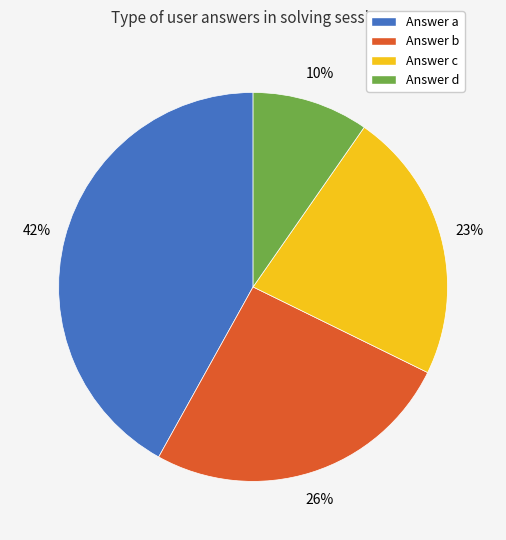

To the nearest percent, what portion does Answer b represent?

26%